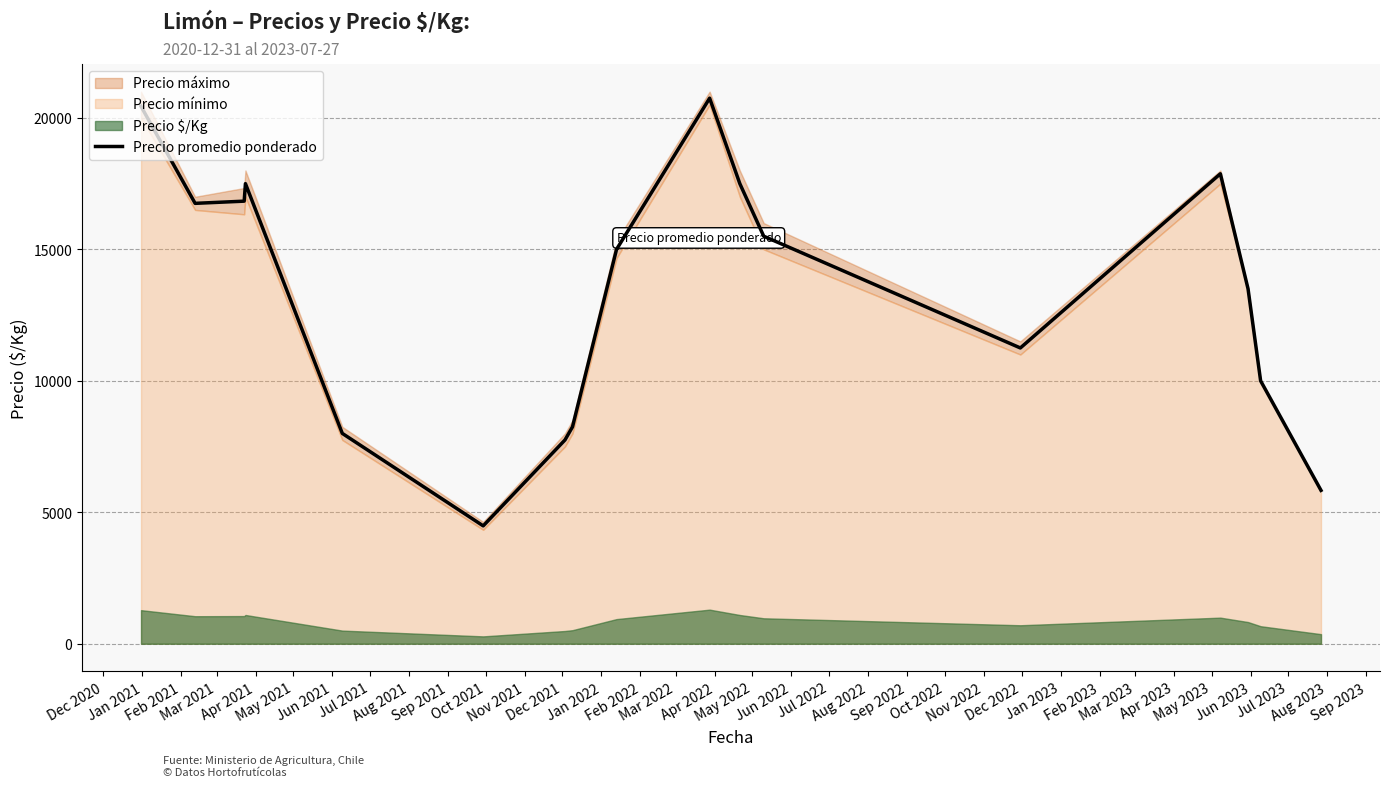

What is the difference between the maximum and minimum values?

16266.7